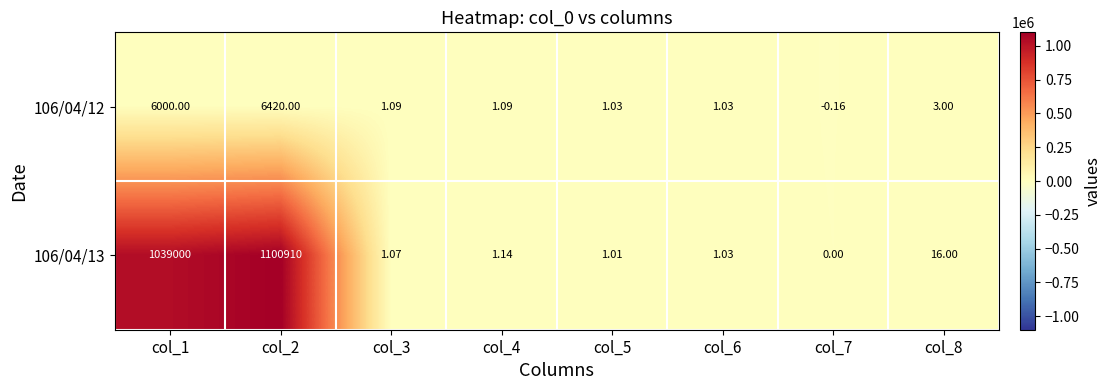

How many data points in 106/04/13 are less than 1?

1